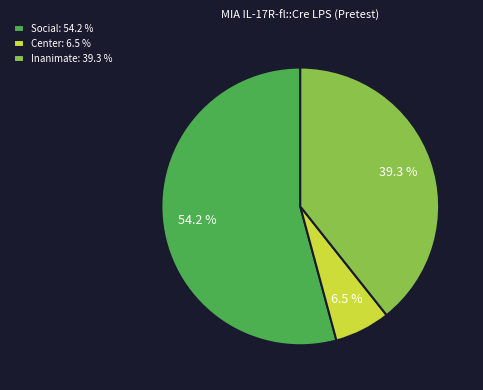

Which category has the smallest portion of the pie?

Center